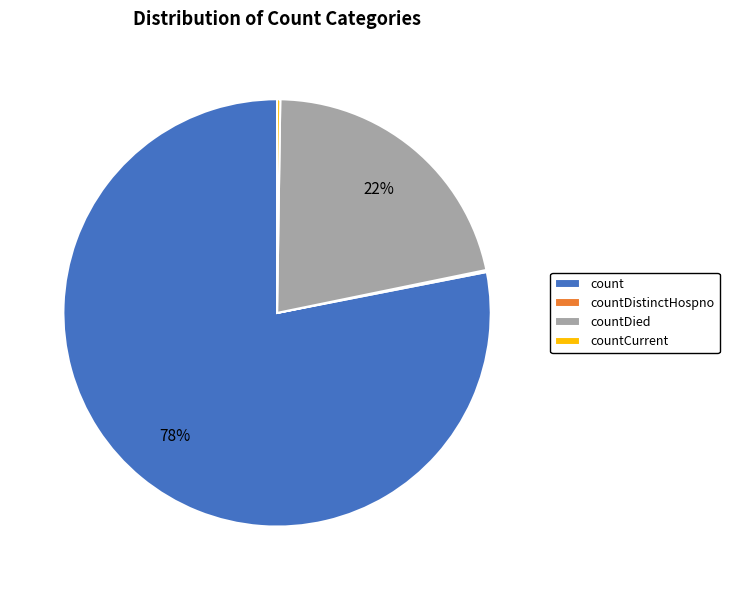

Between countDied and count, which is larger?

count